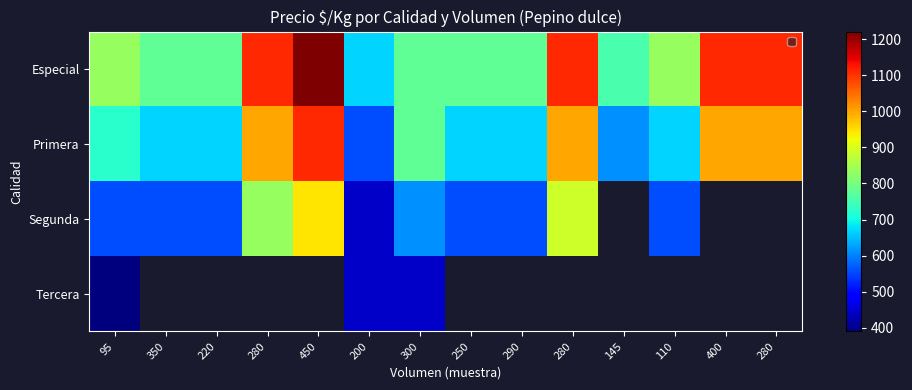

How many values in the Segunda series are below 611?

7